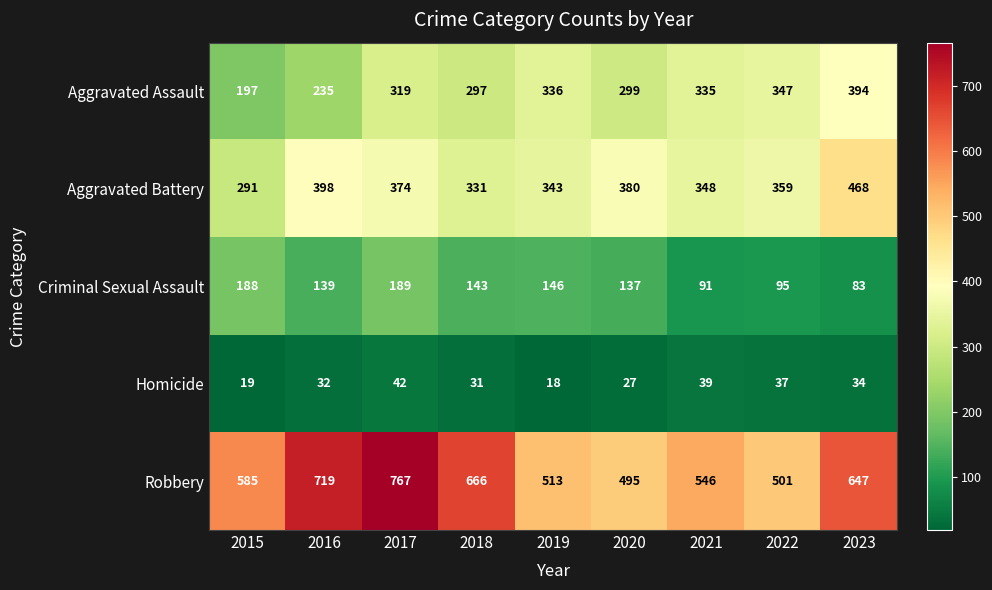

Which series has the largest total across all categories?

Robbery